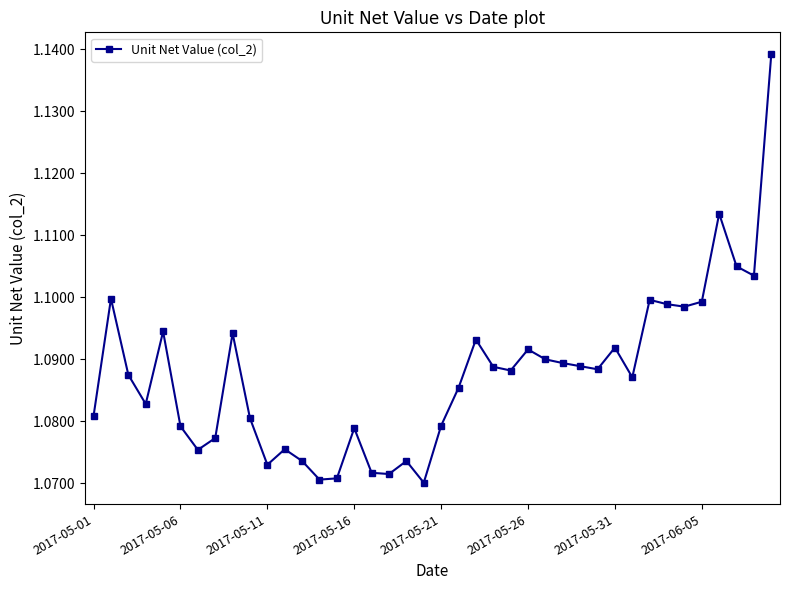

What is the sum of all values?

43.5